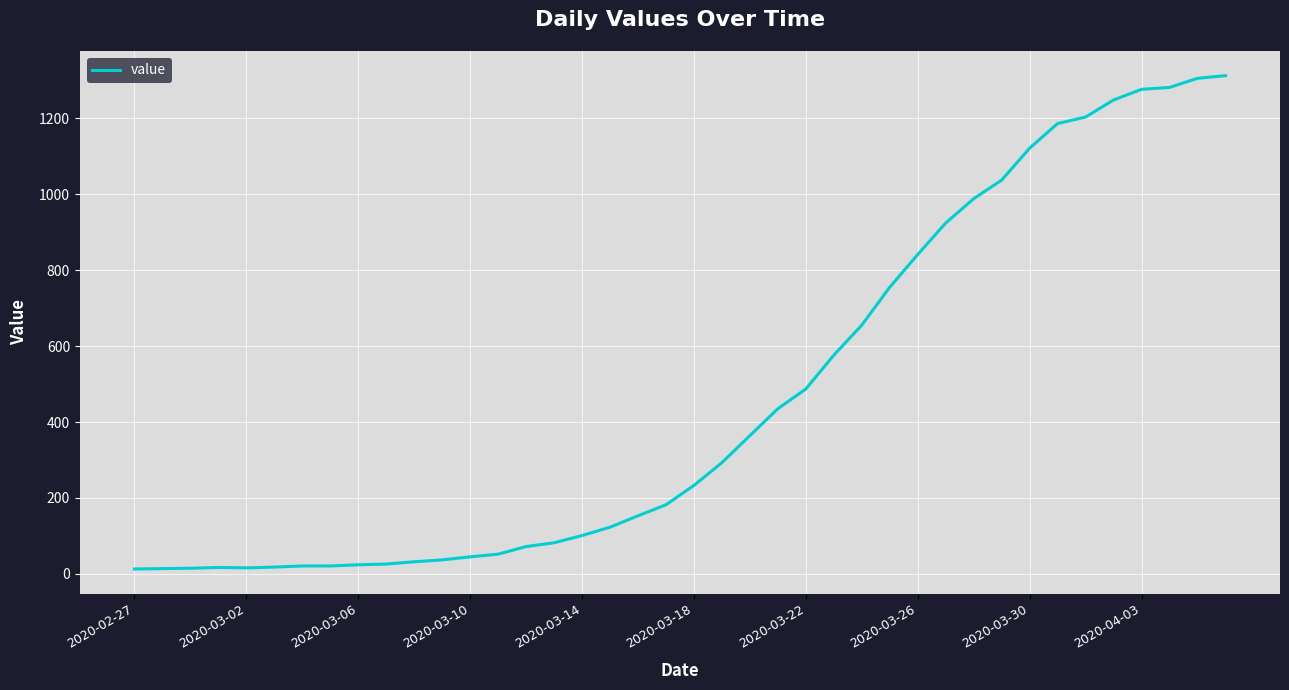

What is the difference between the maximum and minimum values?

1299